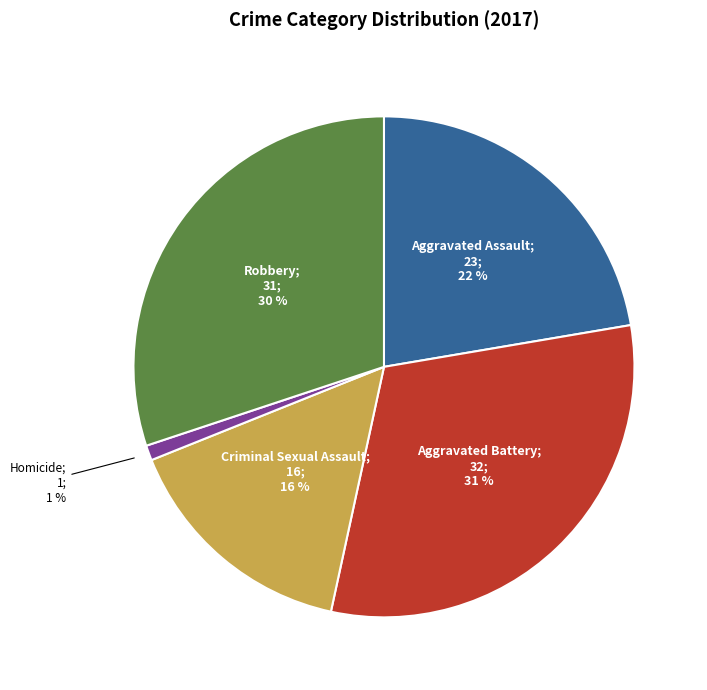

Is there any slice that represents more than half of the pie?

No